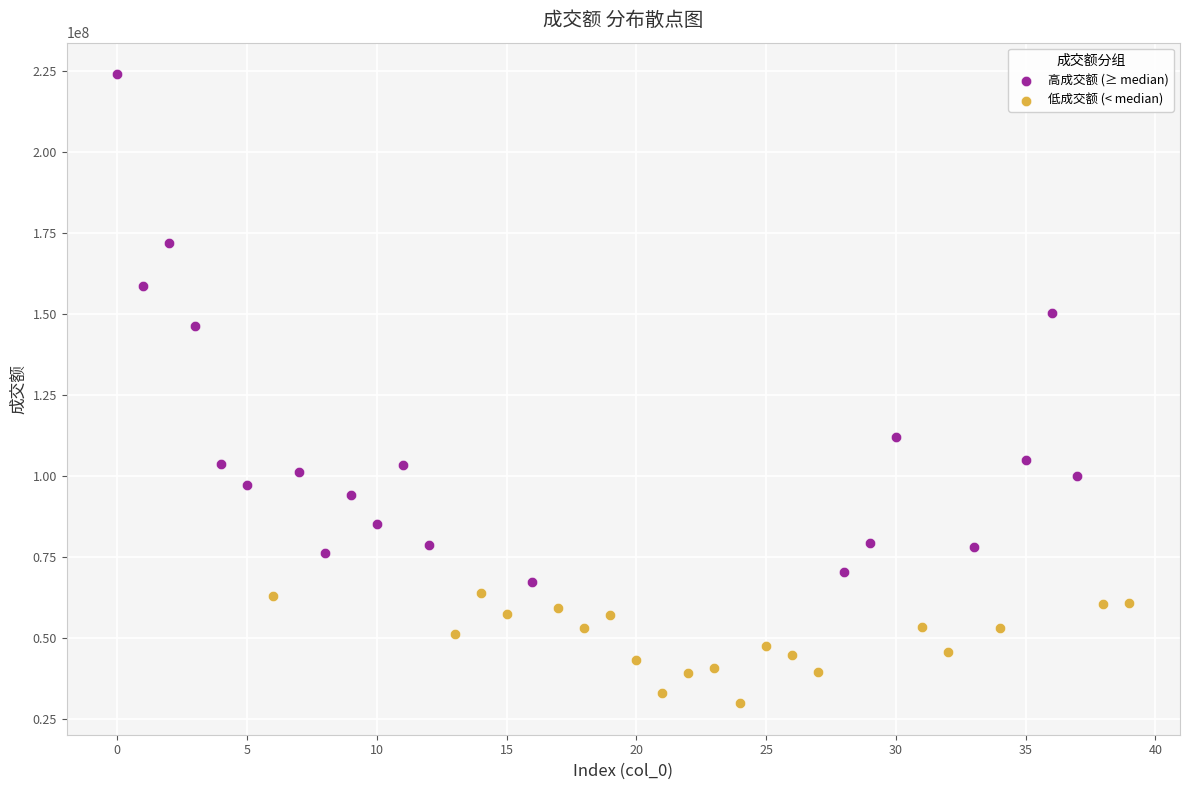

What are all the series names shown in the legend?

高成交额 (≥ median), 低成交额 (< median)